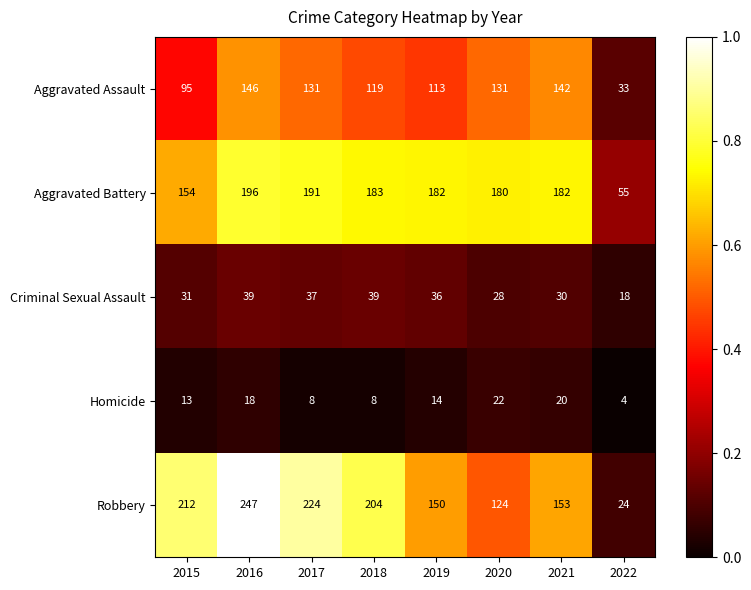

What value does the Criminal Sexual Assault series have at 2022?

18